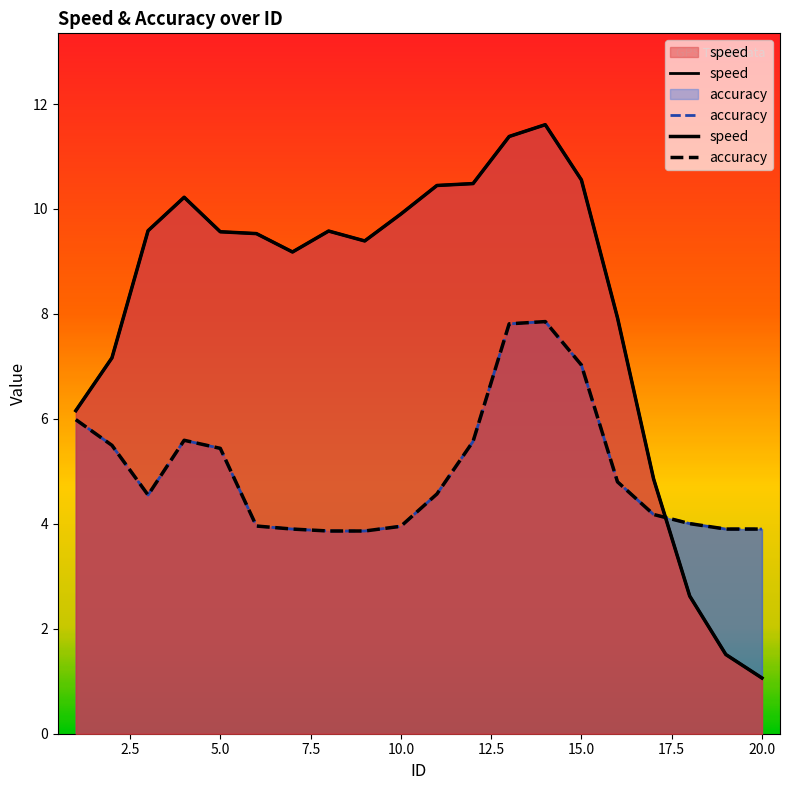

Where is the first local maximum for speed?

4